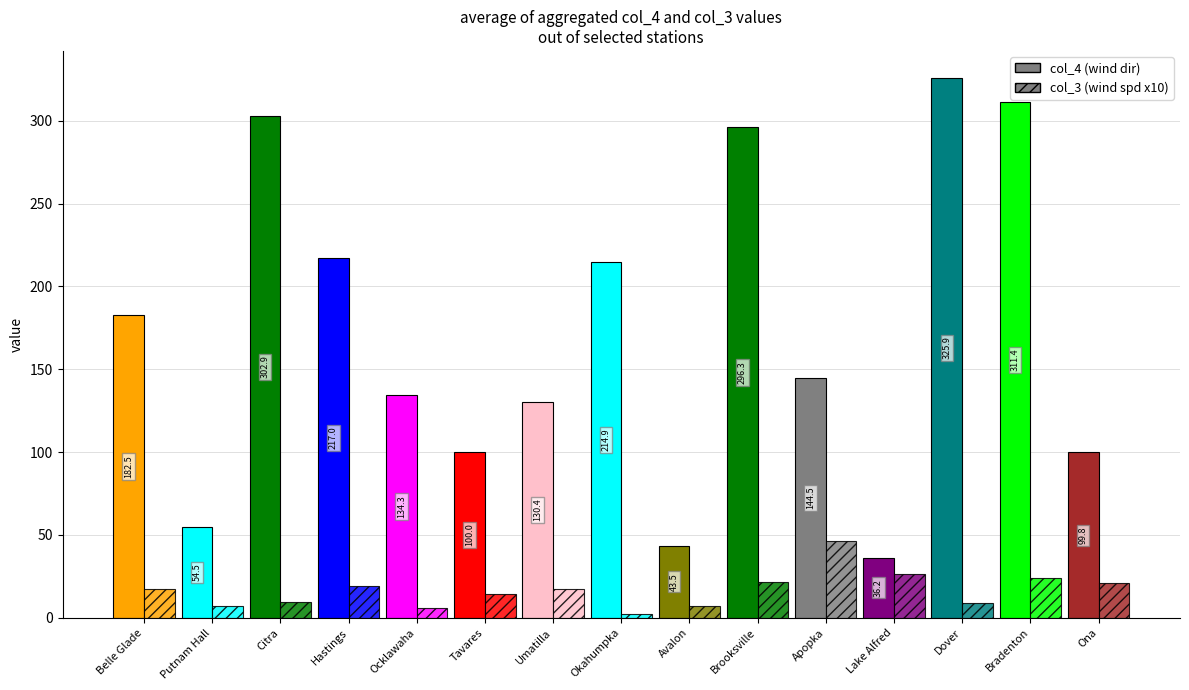

Are the bars horizontal?

No